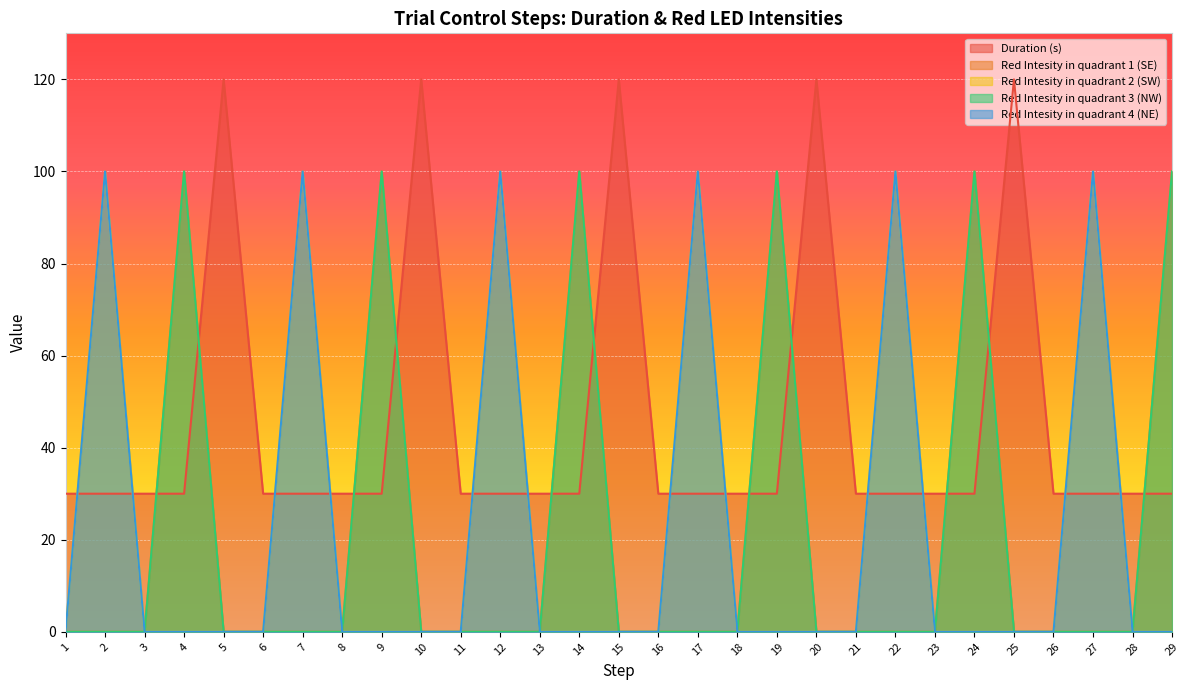

At how many categories does at least one series exceed 114?

5